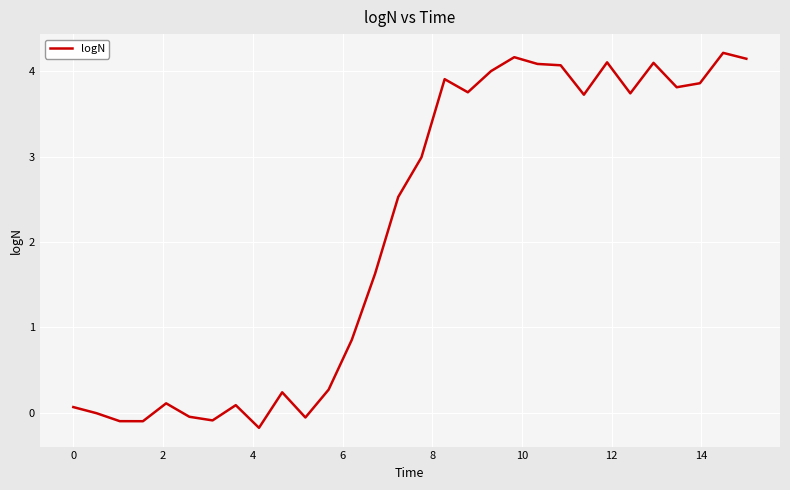

How many distinct data groups are displayed?

1